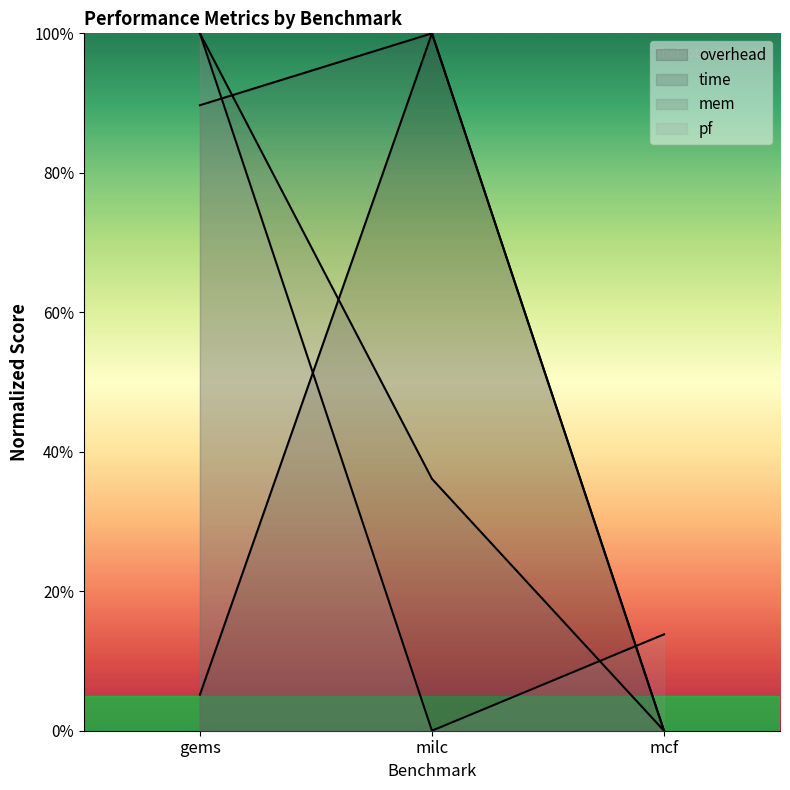

Where is mem nearest to the value 50?

milc